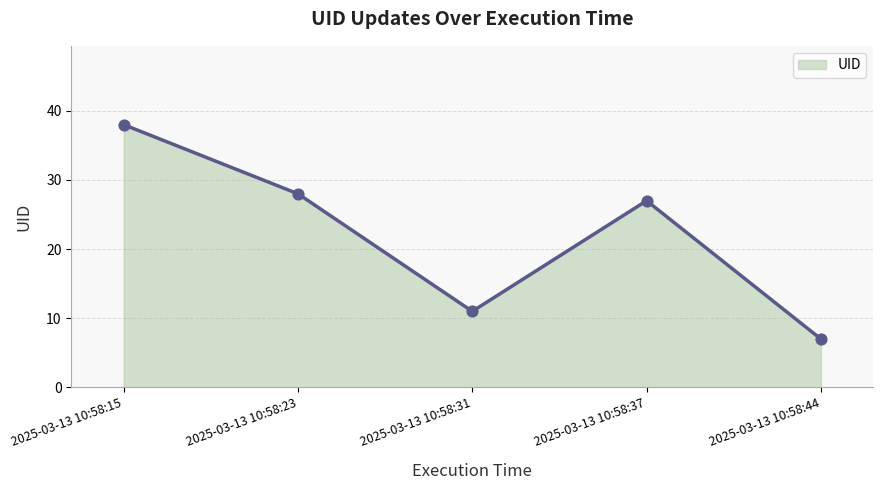

Which has a higher value, 2025-03-13 10:58:15 or 2025-03-13 10:58:23?

2025-03-13 10:58:15